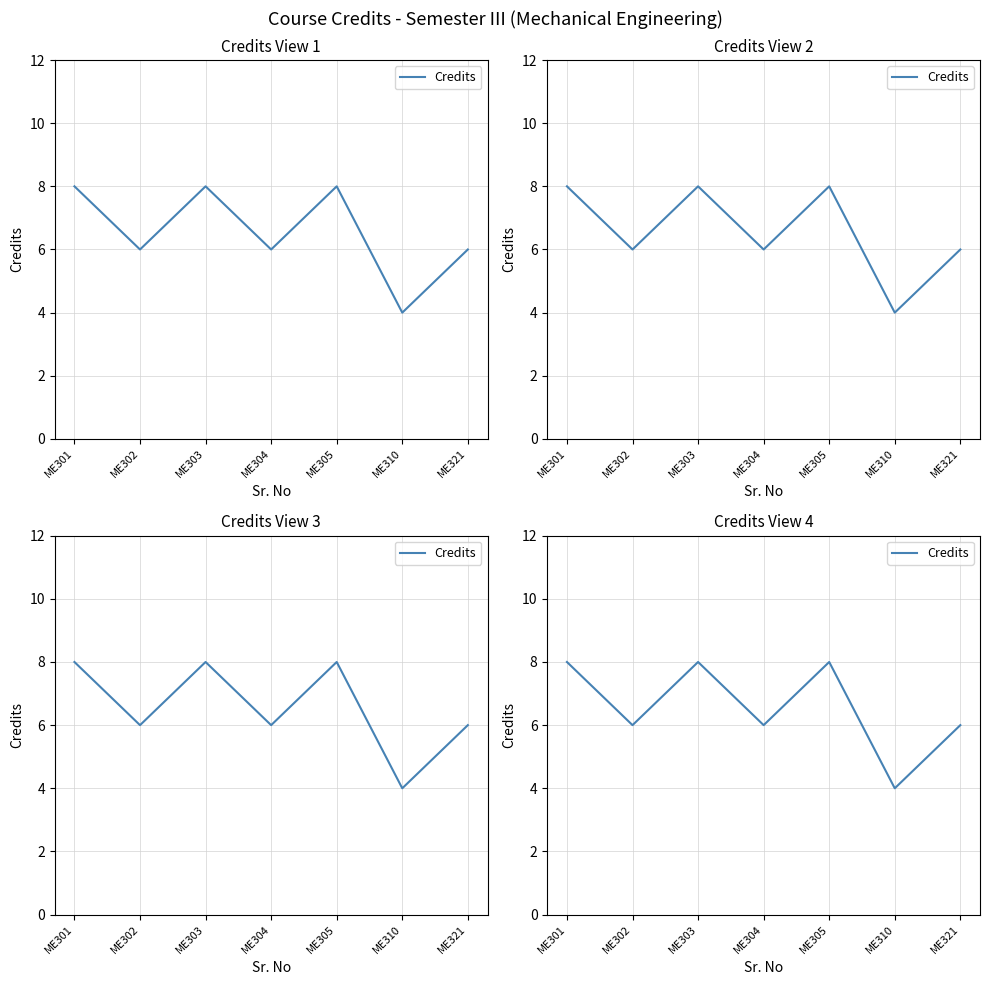

What is the value of the 7th point from the left?

6